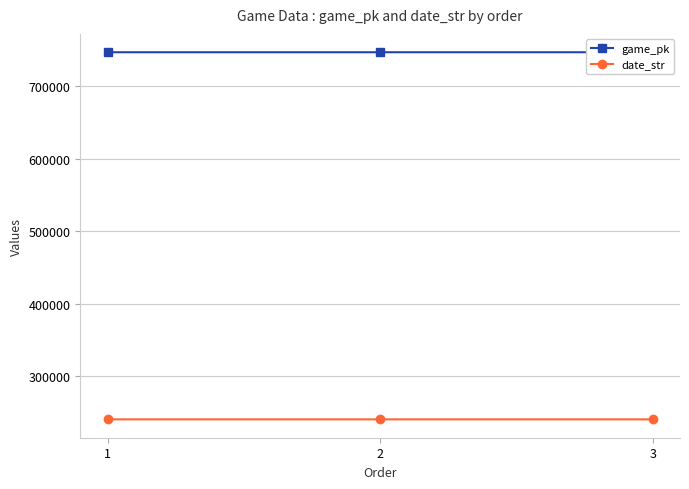

The date_str series shows 141395 at 1. True or false?

False